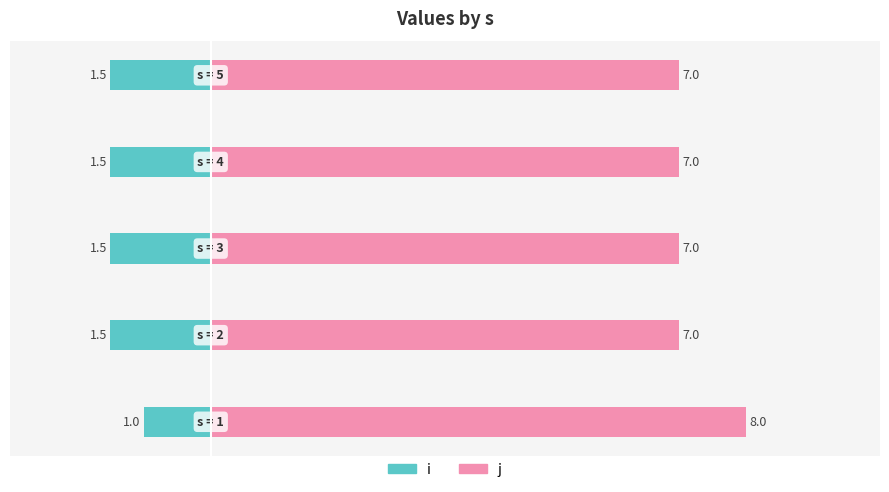

The j series shows 12.0 at 4. True or false?

False